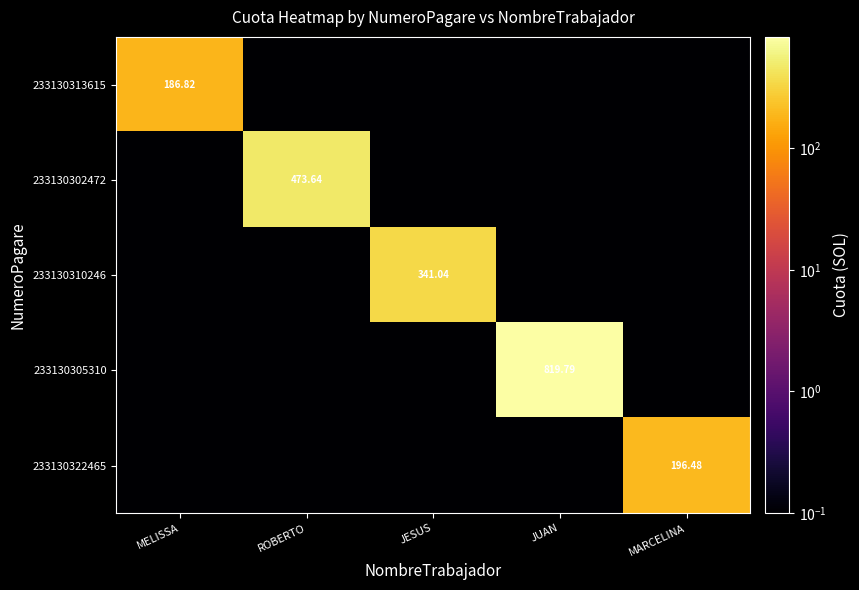

Between MELISSA and JUAN, which series saw the biggest shift?

233130305310